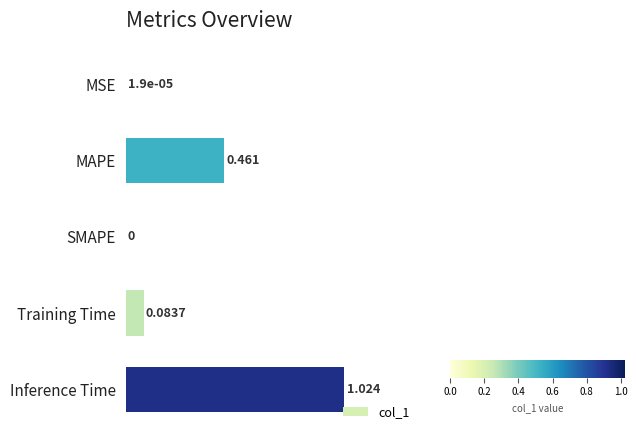

Between SMAPE and MAPE, which is larger?

MAPE